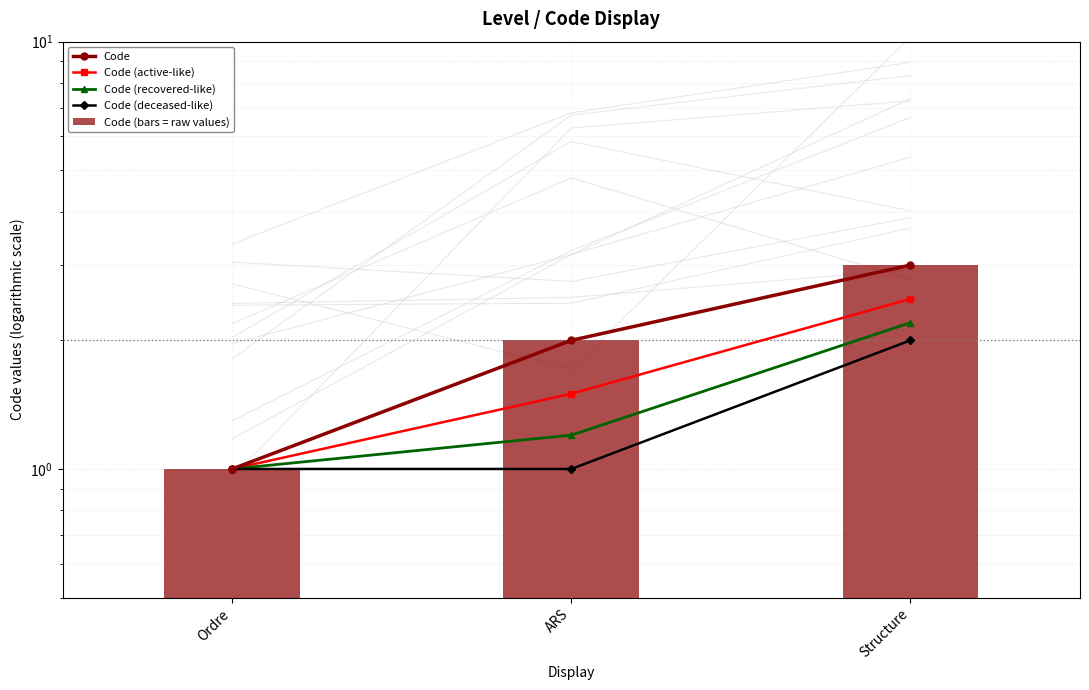

What is the approximate value of Code (deceased-like) at ARS?

1.0